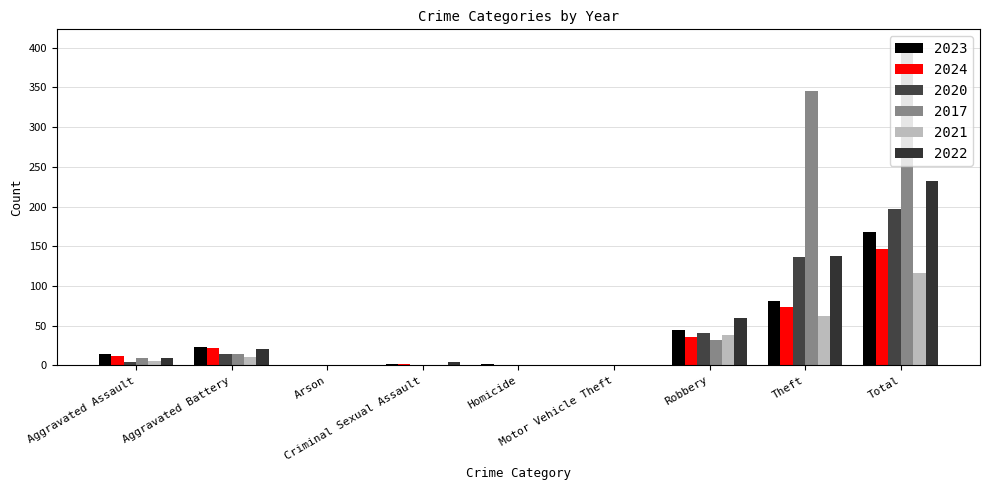

At how many categories does at least one series exceed 29?

3